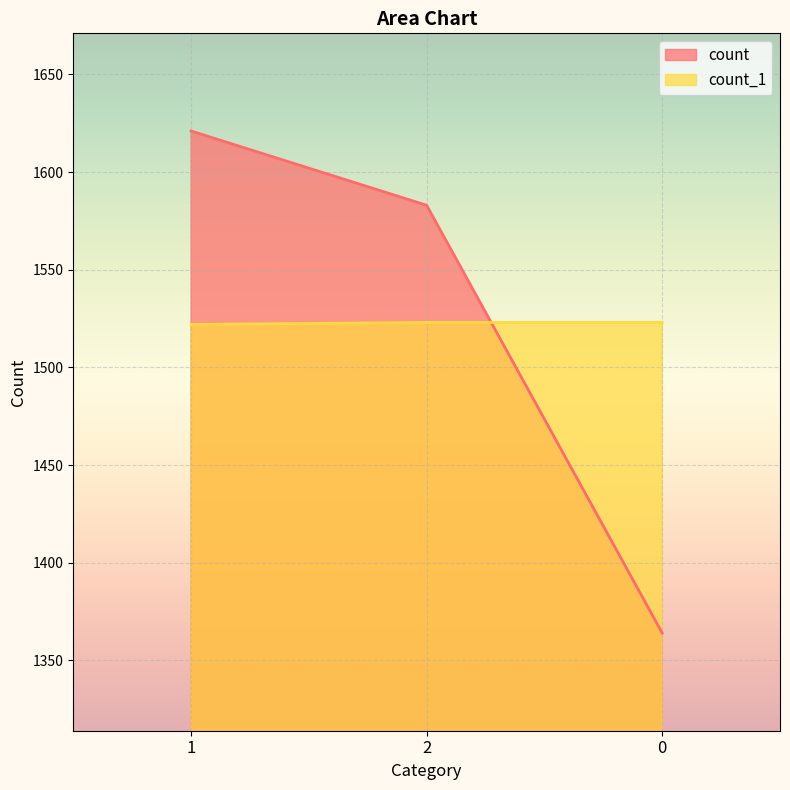

Reading right to left, what are all the values shown in this chart?

count: 0=1364	2=1583	1=1621
count_1: 0=1523	2=1523	1=1522